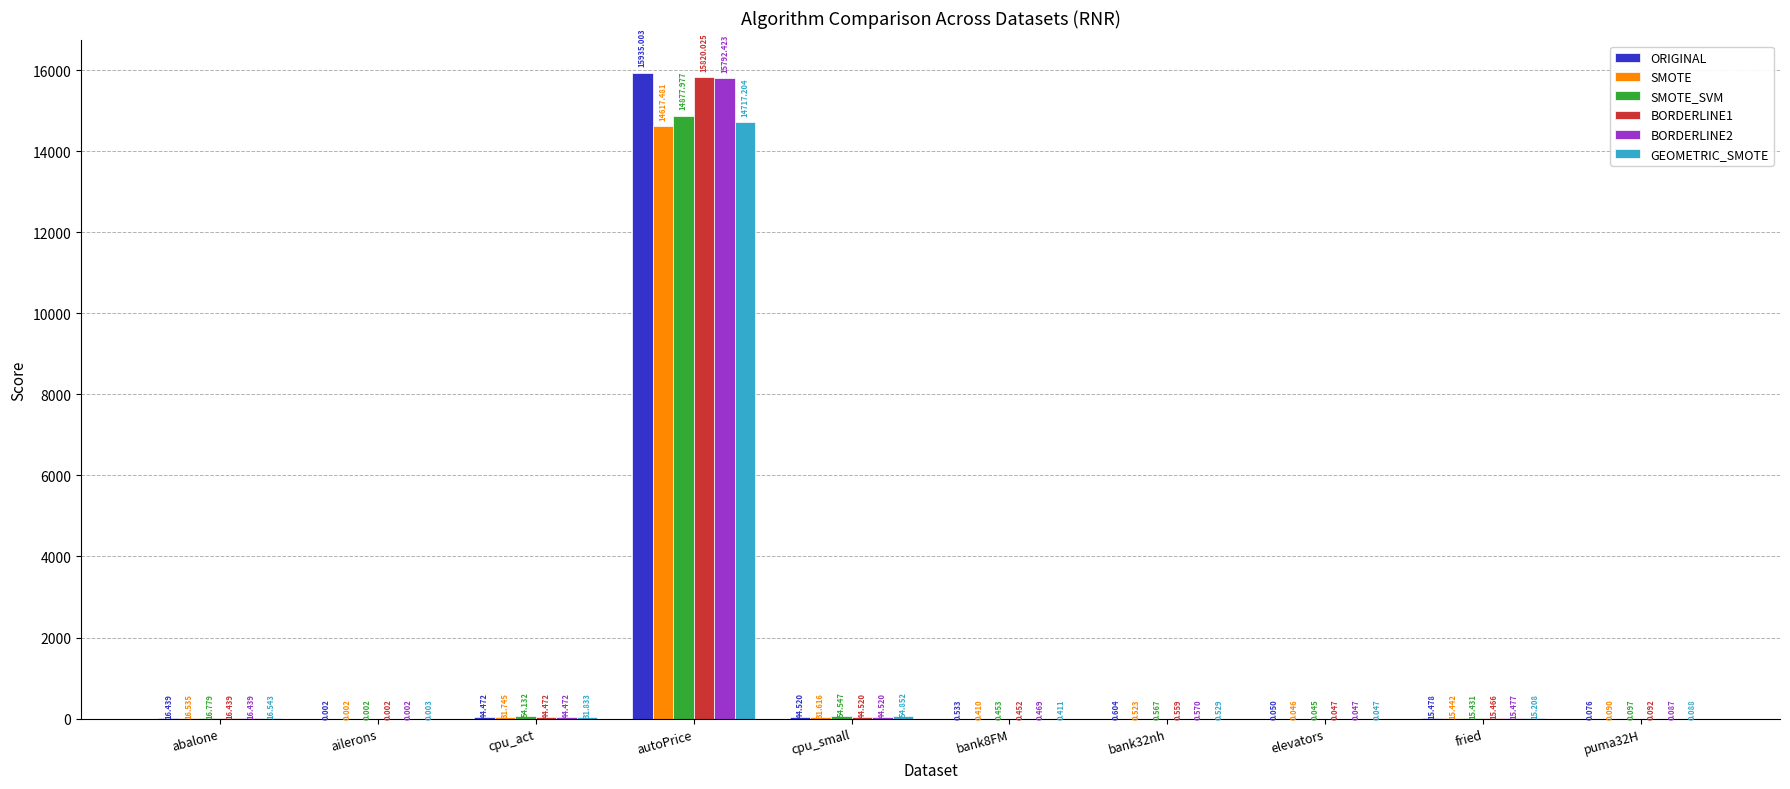

Count the number of data series in this chart.

6